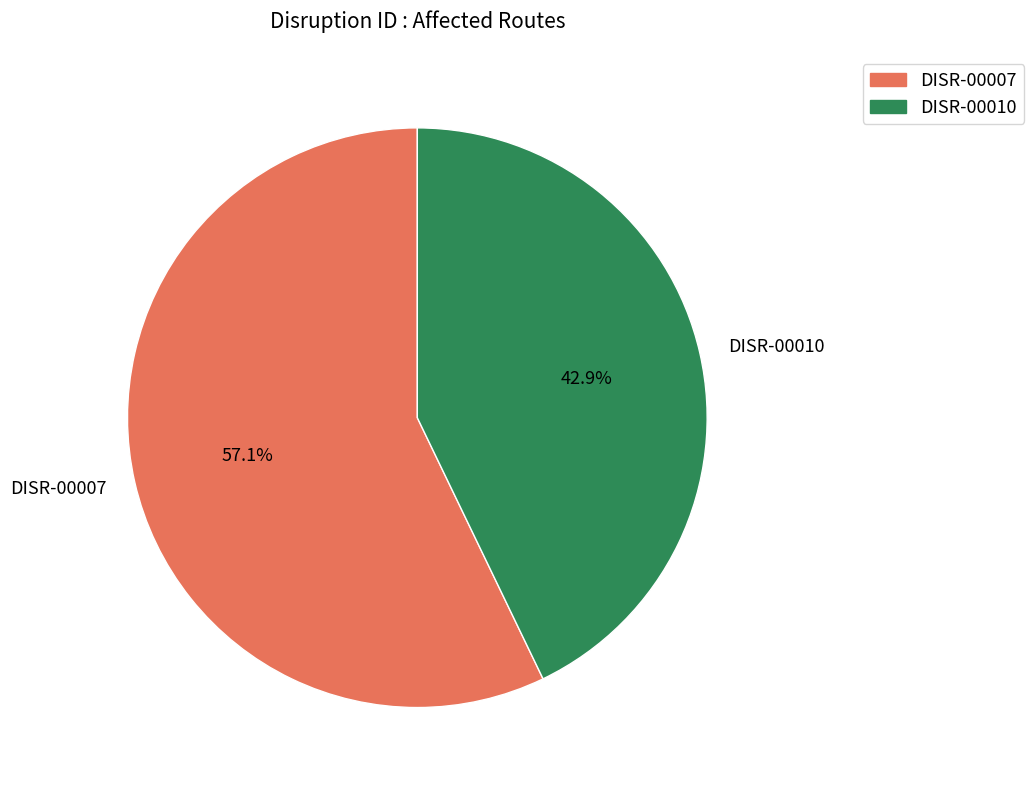

Does DISR-00010 represent more than half of the total?

No